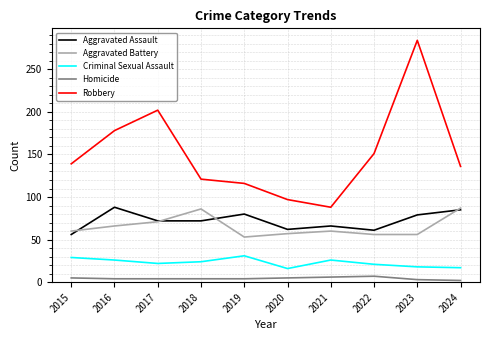

True or false: Aggravated Battery and Homicide cross at least once.

False